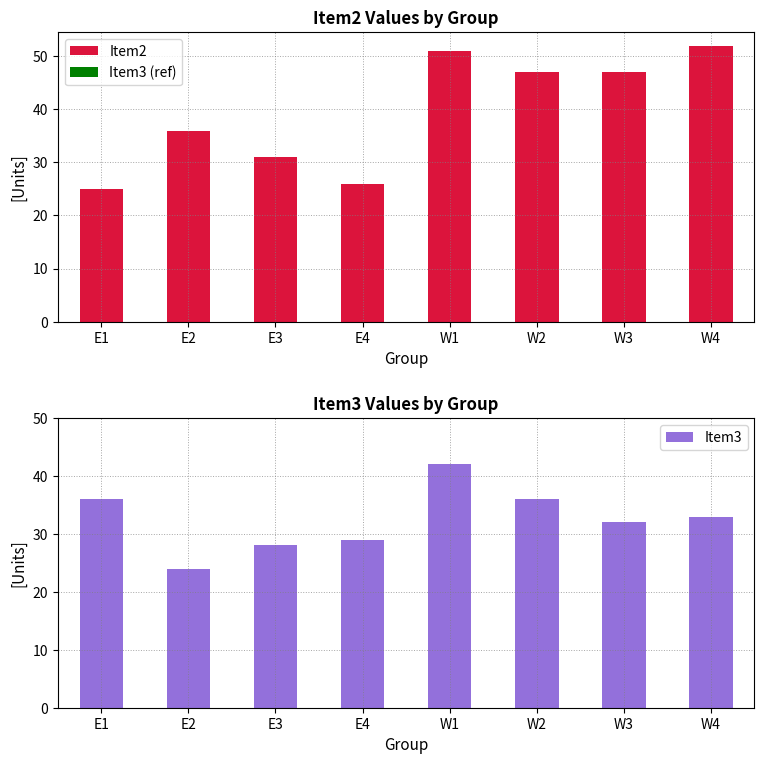

What is the maximum value for Item2?

52